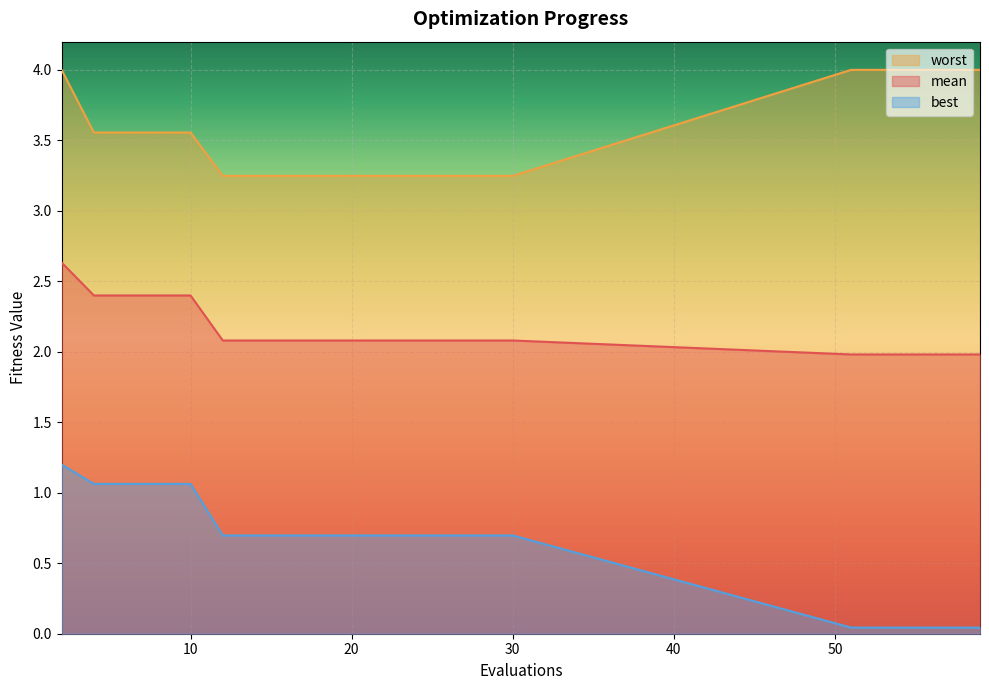

True or false: mean and worst intersect in this chart.

False